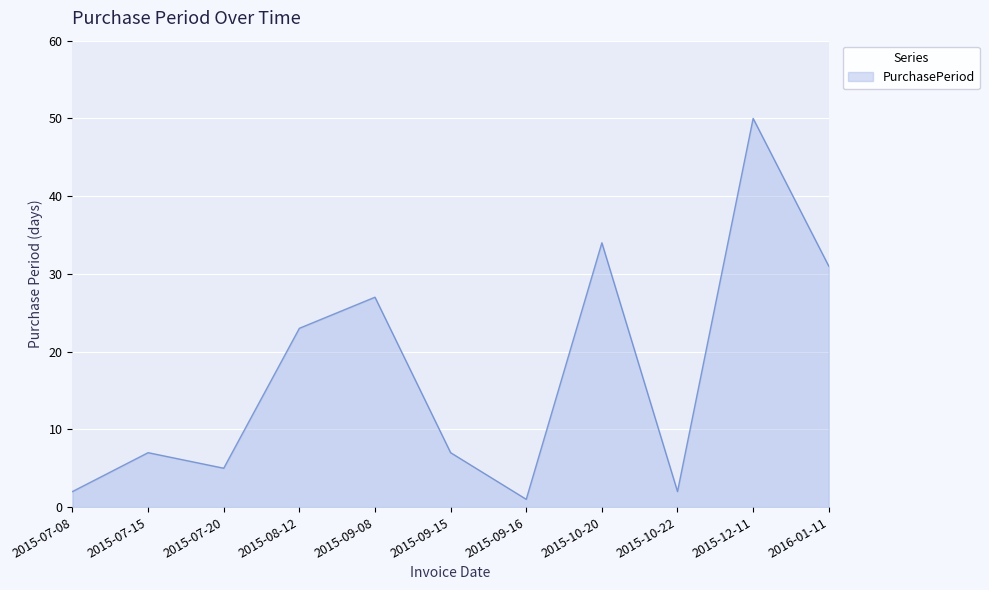

The chart shows a value of 27 at 2015-09-08. True or false?

True